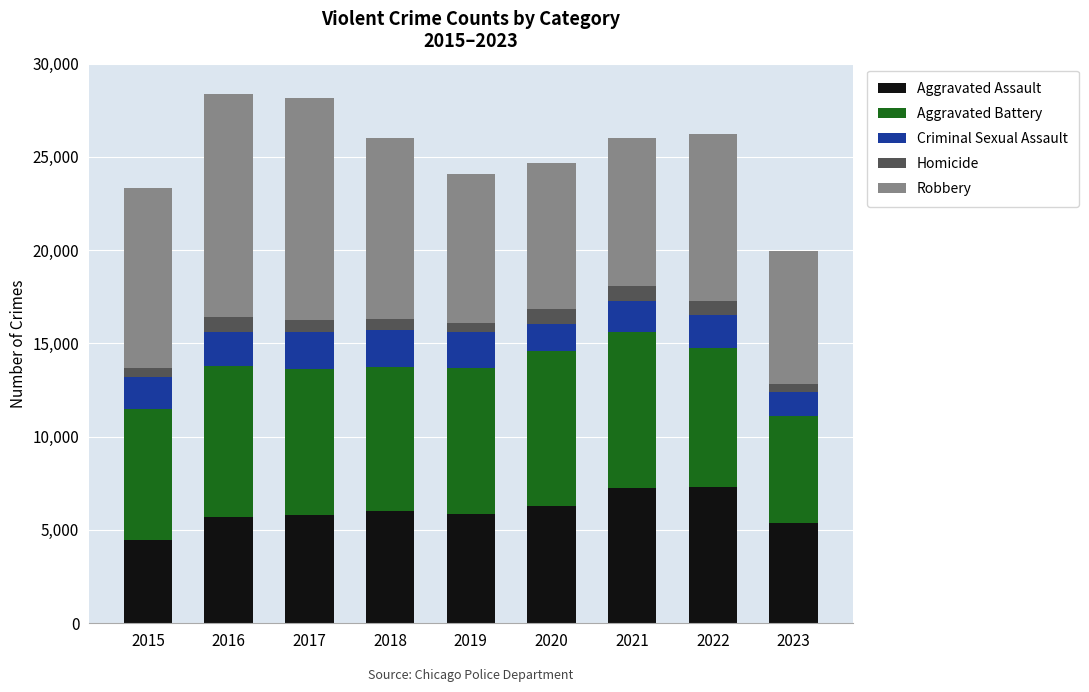

The Aggravated Assault series shows 6001 at 2018. True or false?

True